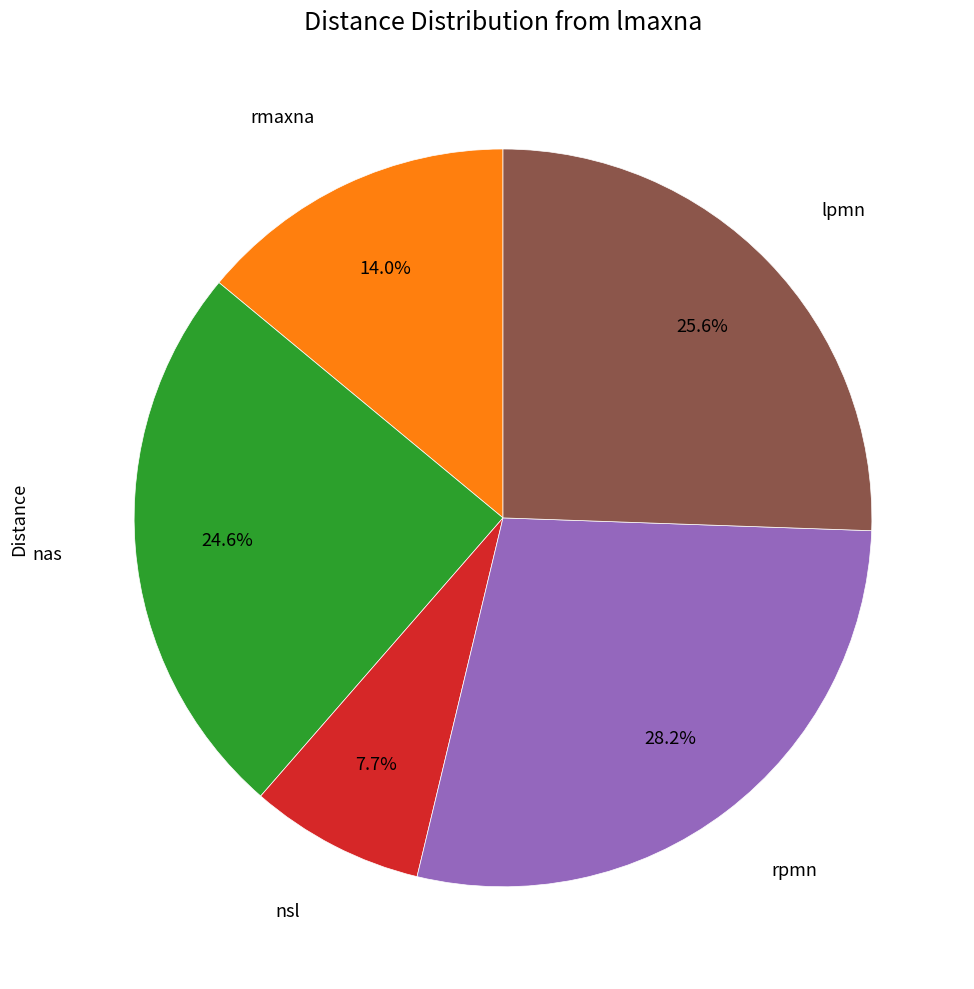

Is there a majority slice in this chart?

No